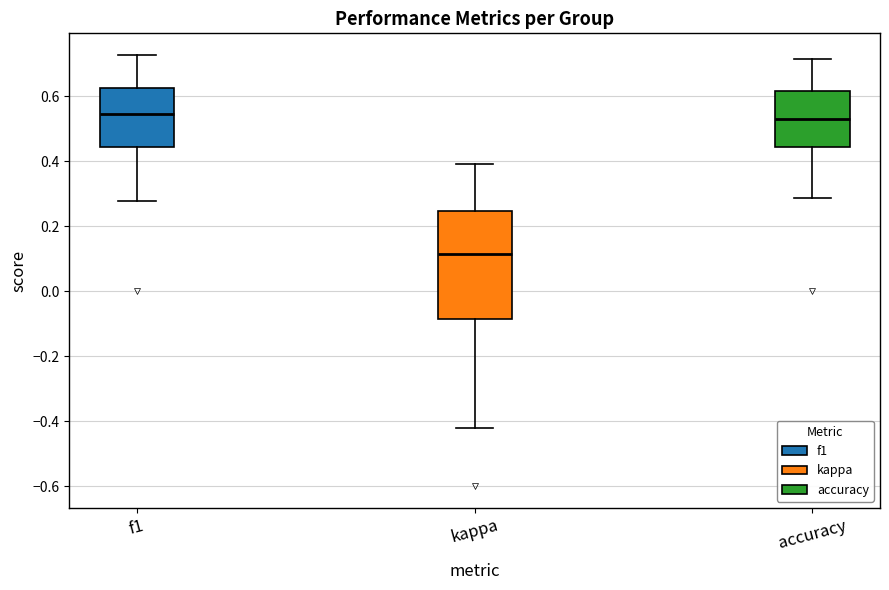

Which box is the tallest, from its lower edge to its upper edge?

kappa